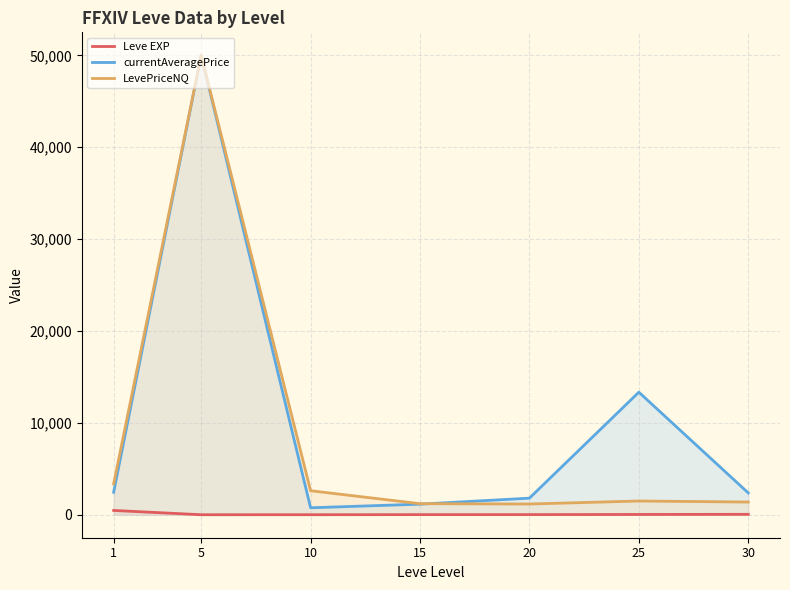

What is the difference between the currentAveragePrice values at 15 and 1?

1297.5